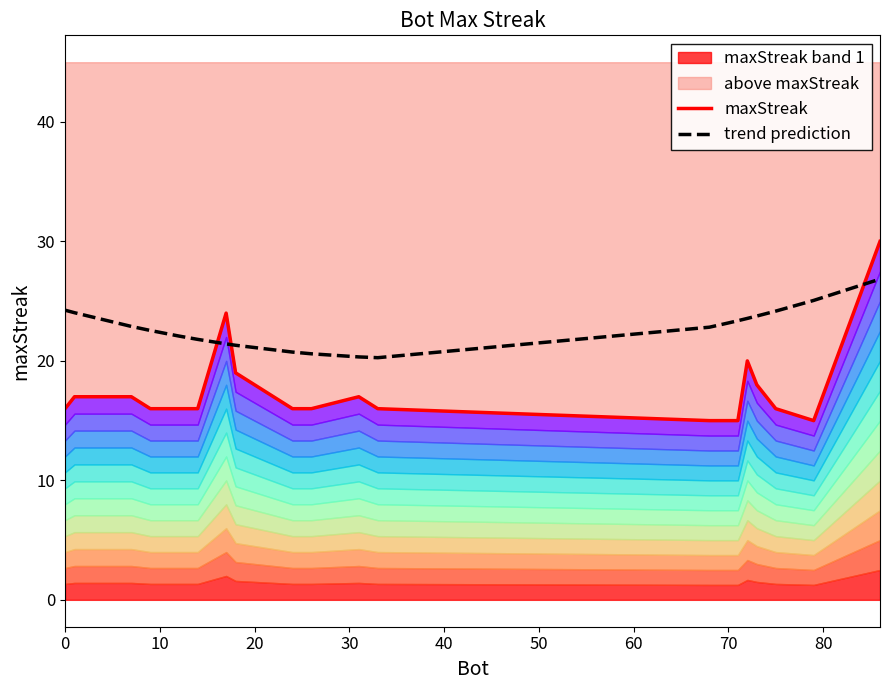

What is the highest value of the maxStreak series?

30.0